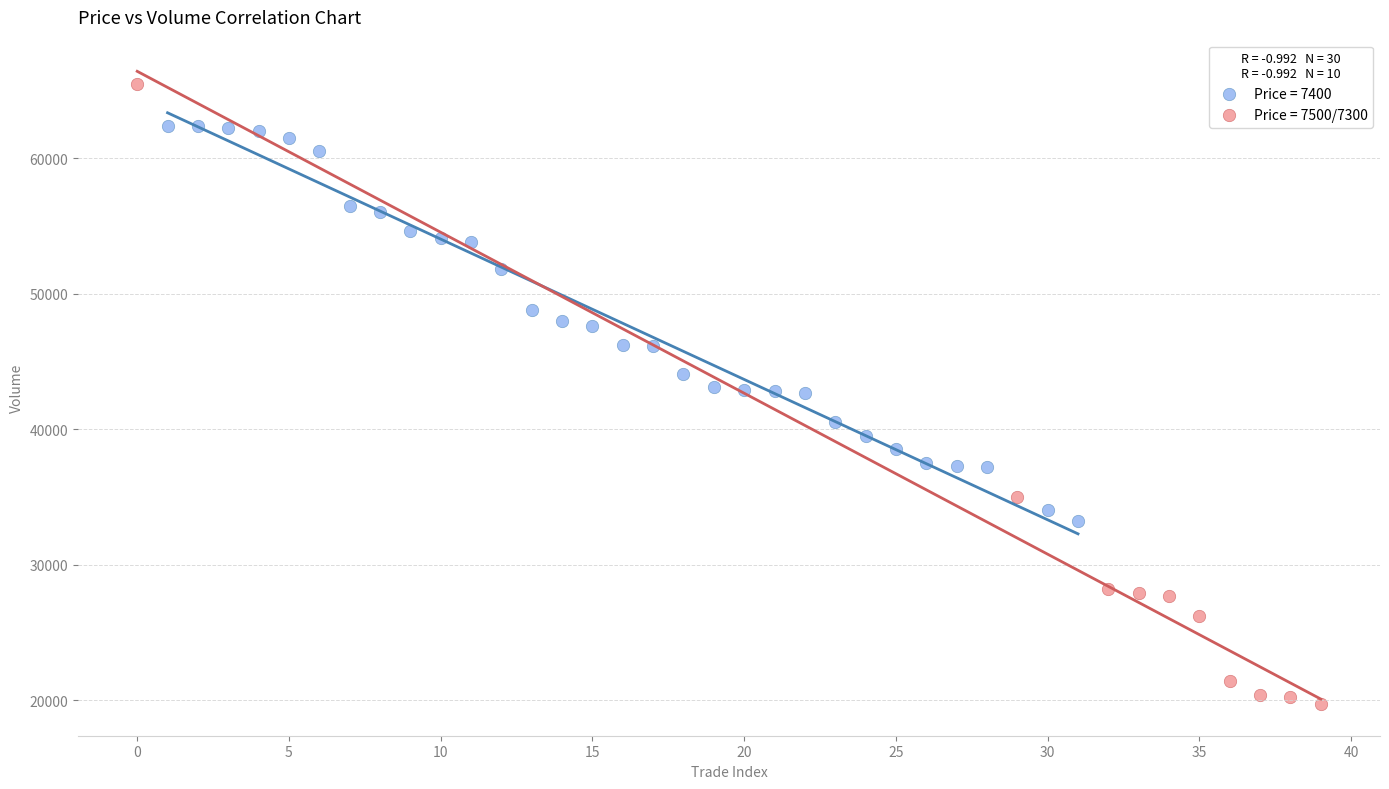

Which series has the largest Y range (max minus min)?

Price = 7500/7300